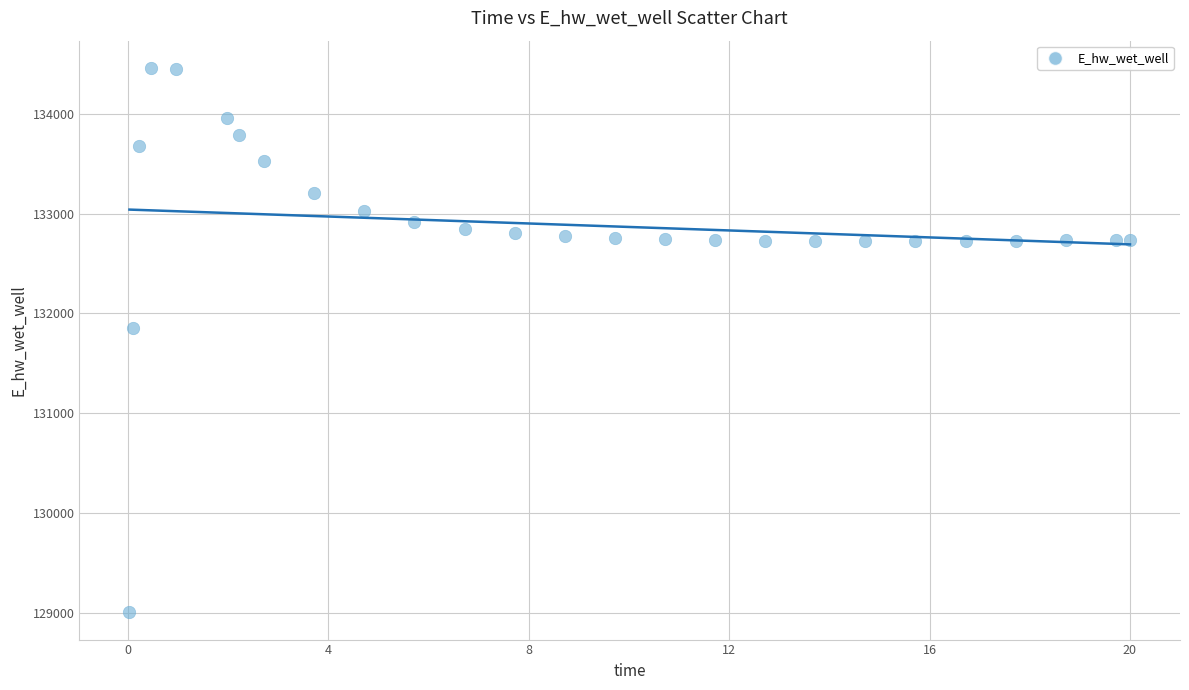

What is the range of X values (max minus min)?

20.0